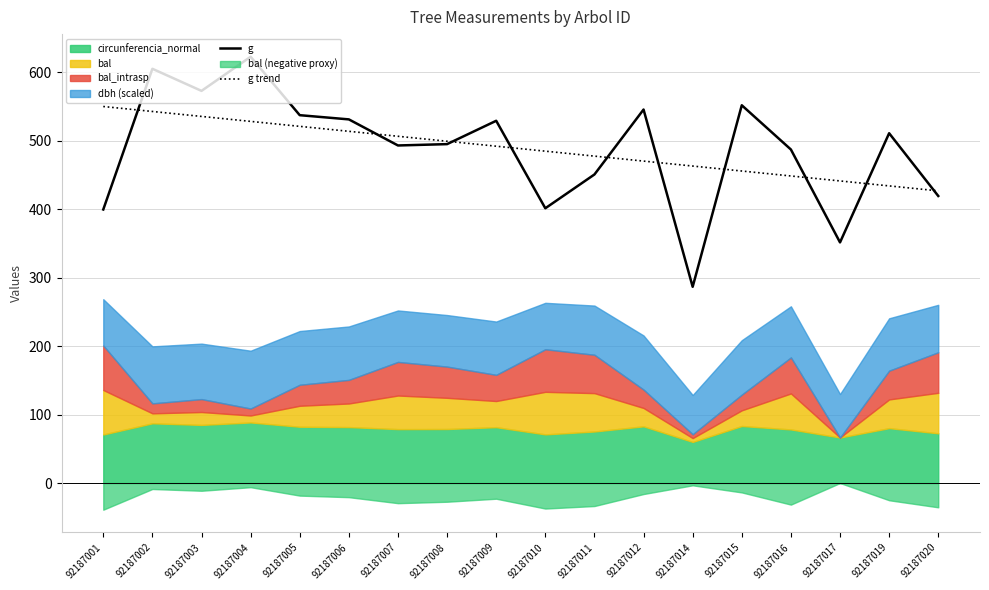

What is the maximum value for g?

622.4